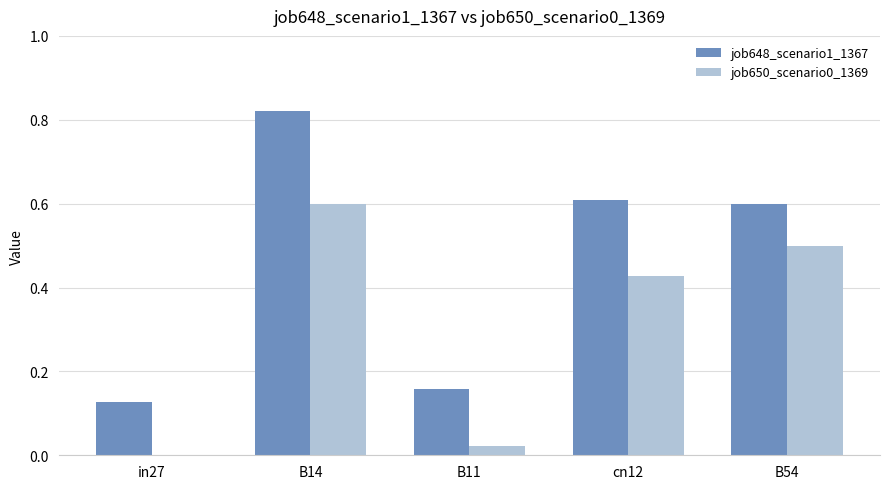

What is the total value across all series at cn12?

1.0